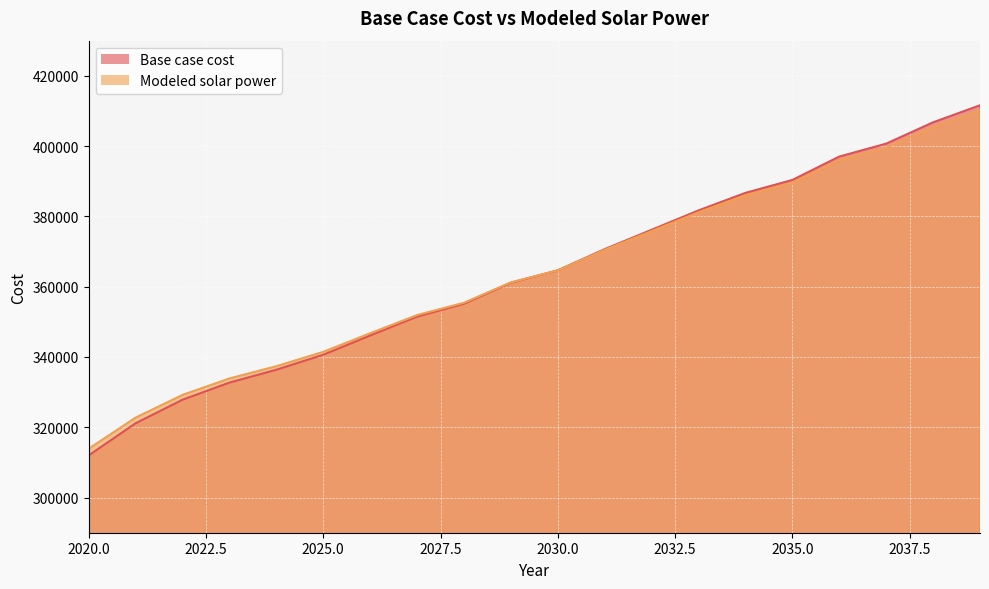

At which category is the sum across all series the highest?

2039